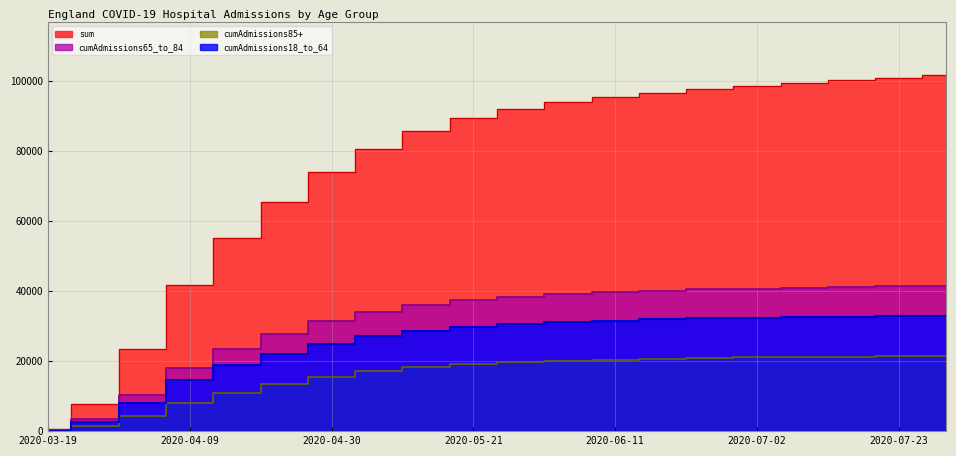

What is the lowest value of the cumAdmissions65_to_84 series?

209